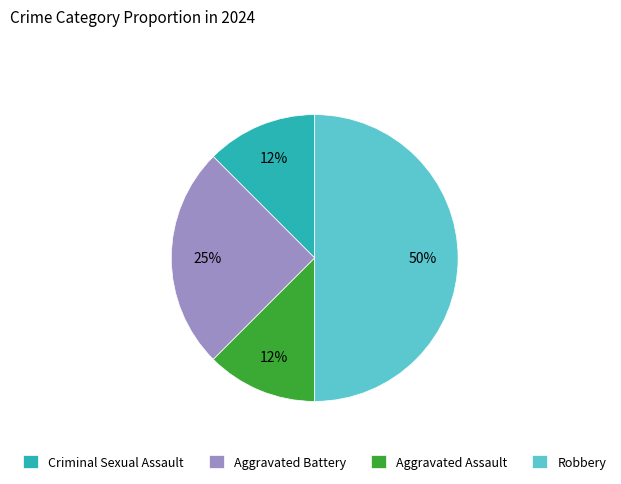

Which slice is the largest?

Robbery